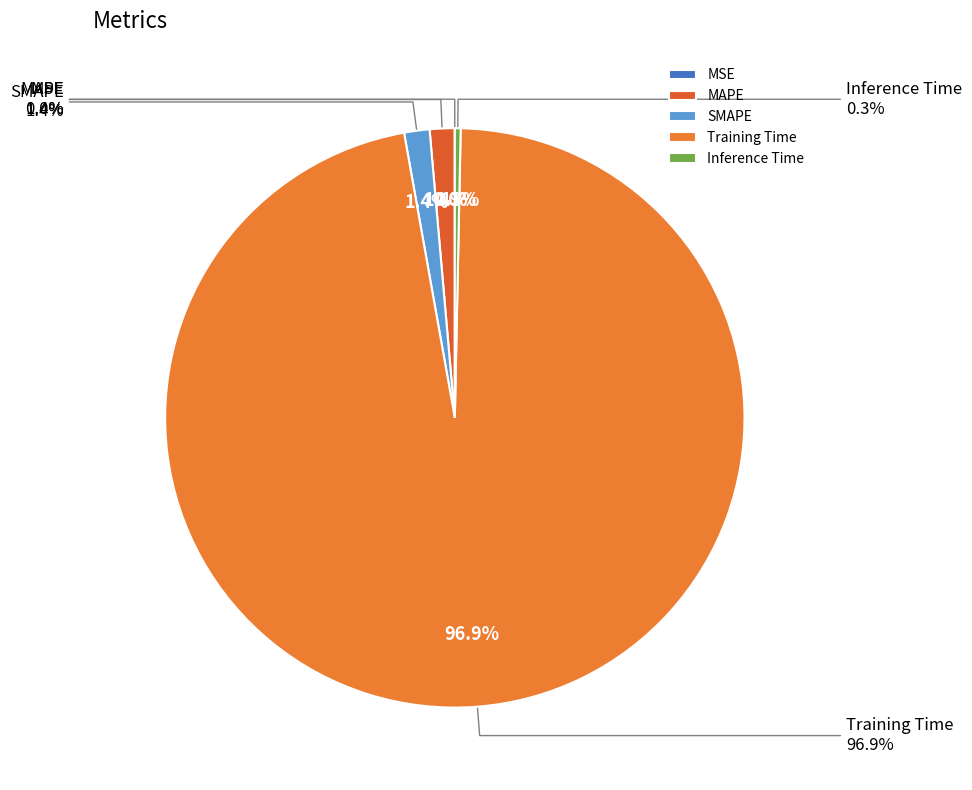

What is the majority slice?

Training Time